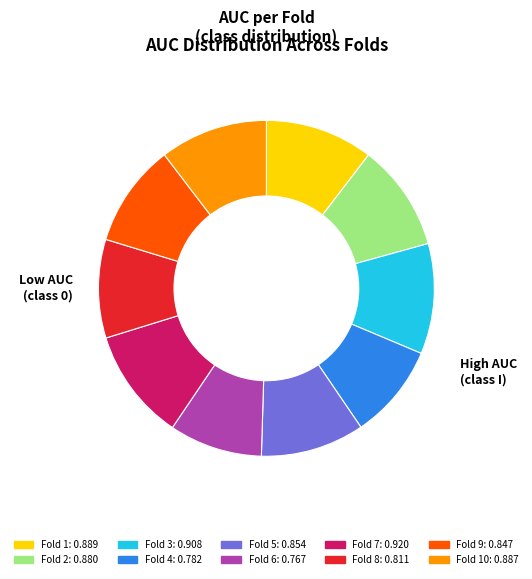

Does any single category account for the majority?

No